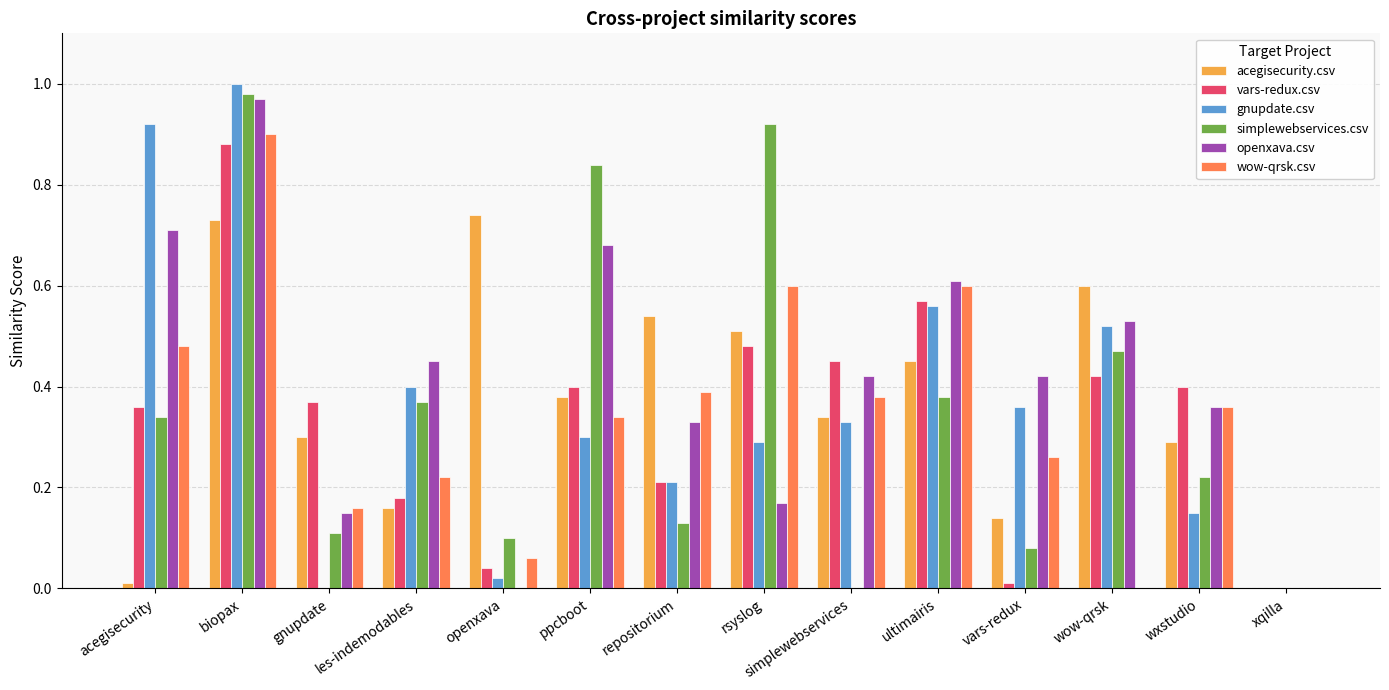

How many groups of bars are there?

14